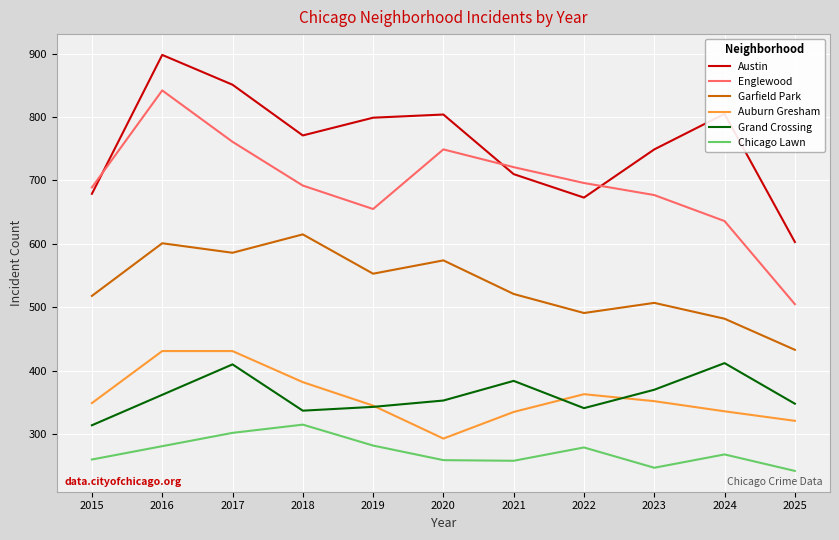

True or false: Grand Crossing and Englewood cross at least once.

False